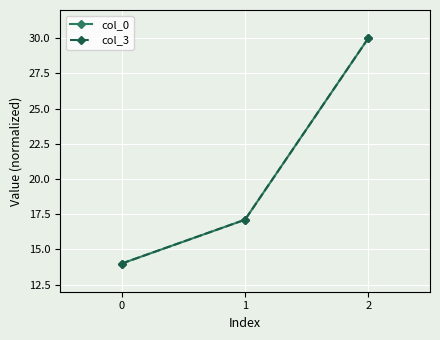

Is this an area chart (filled region under the line)?

No